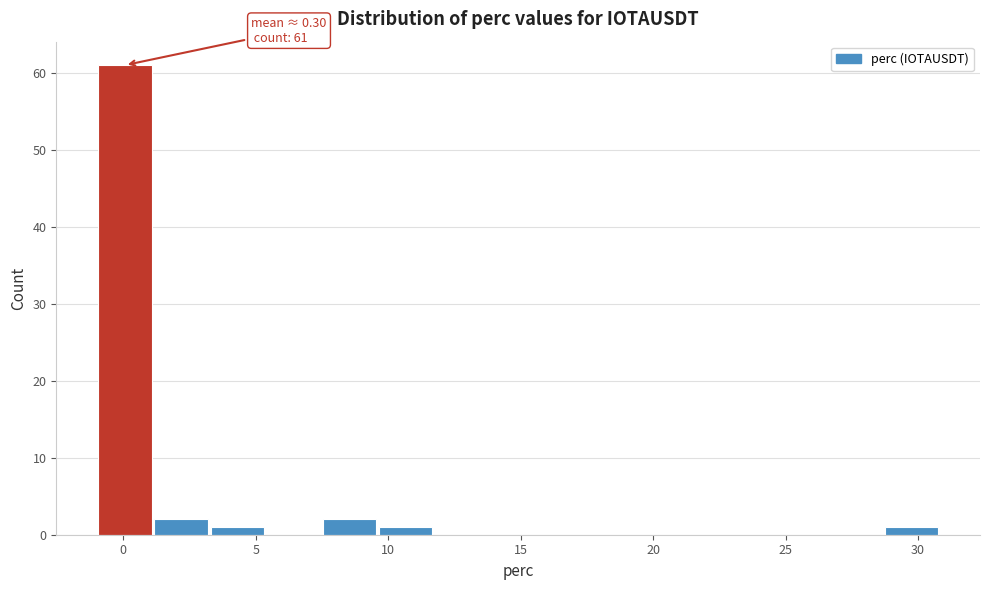

Over which range of the x-axis is the bar tallest?

-1.0 to 1.0